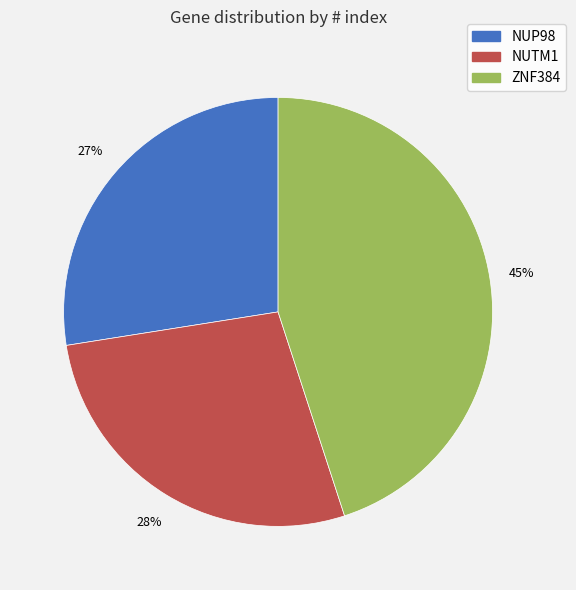

Approximately how many times larger is the value at NUTM1 compared to NUP98?

1.0